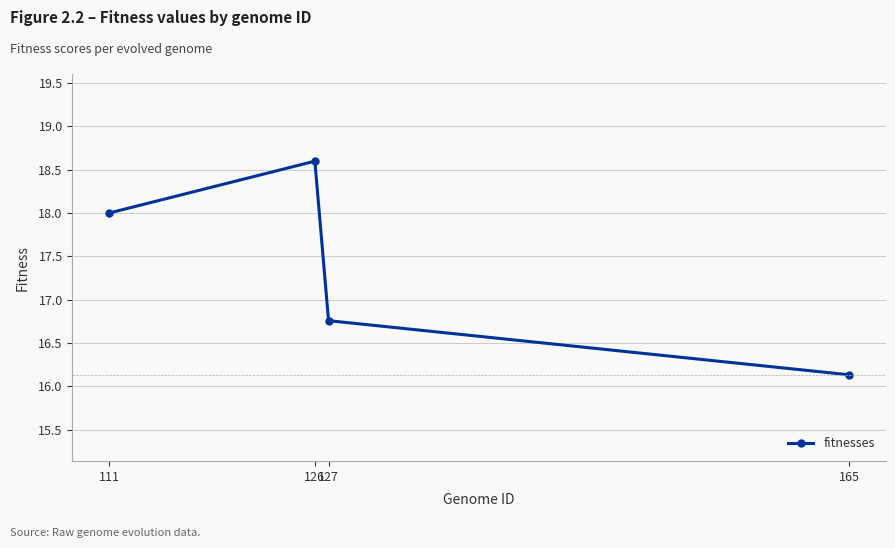

Rank the categories by value from lowest to highest.

165, 127, 111, 126